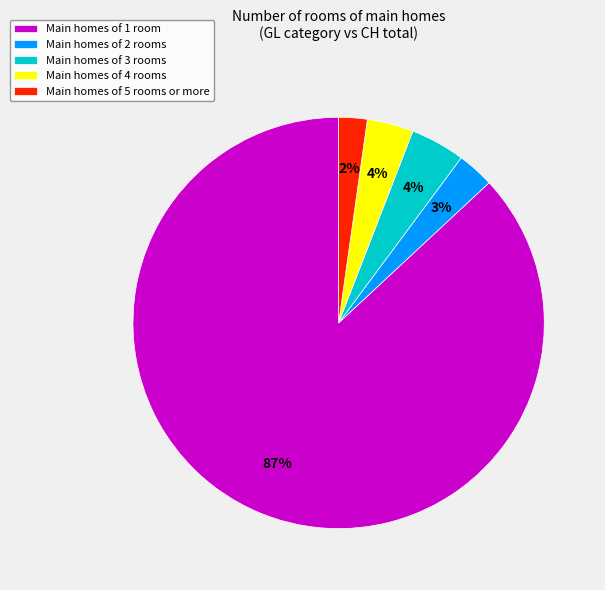

How many segments does this pie chart have?

5